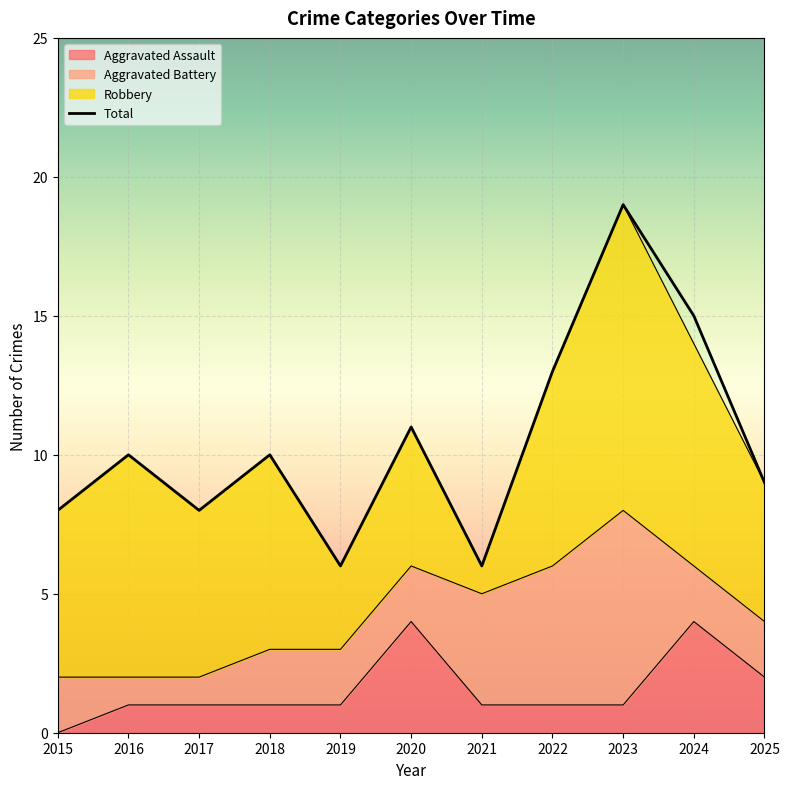

How many data points in Aggravated Assault are above 1?

3